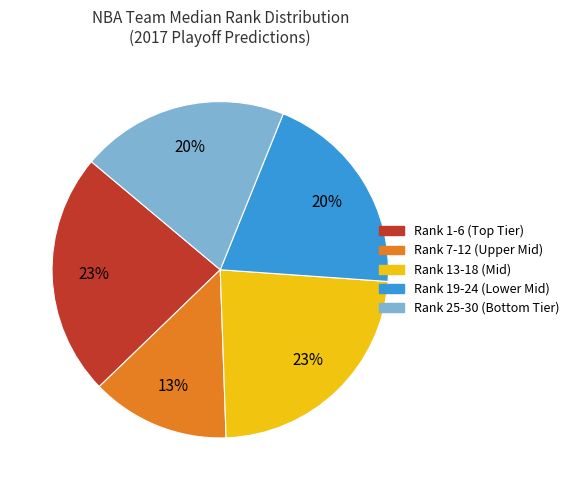

Is there a majority slice in this chart?

No